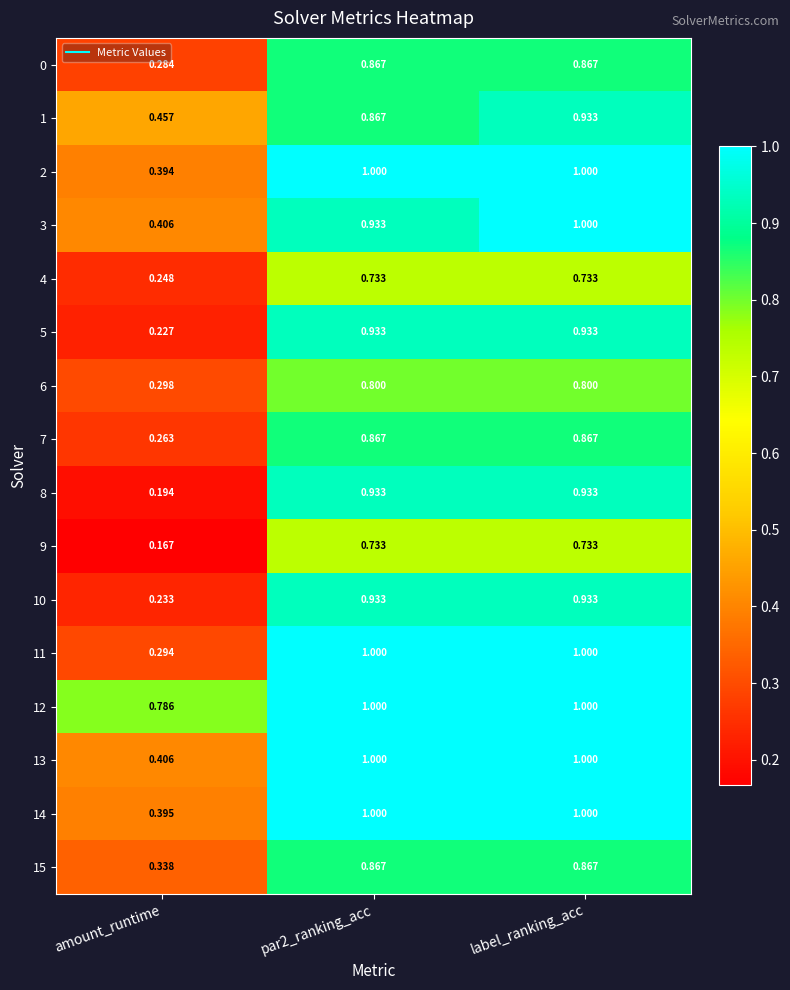

Is the value of 9 at label_ranking_acc greater than the value of 8 at amount_runtime?

Yes